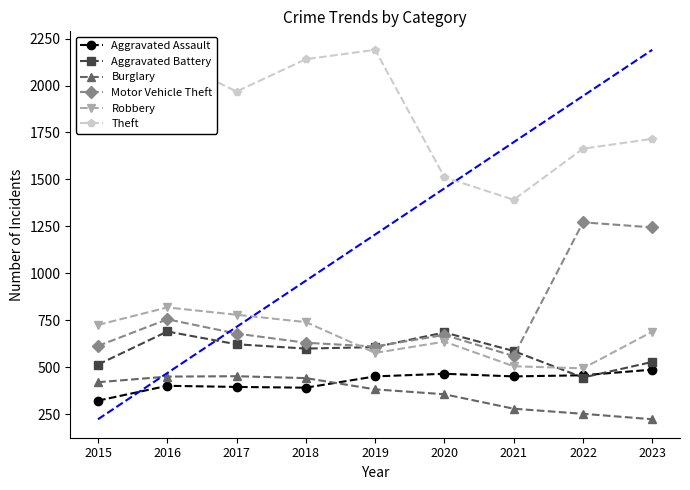

How many data points in Motor Vehicle Theft are less than 673?

4